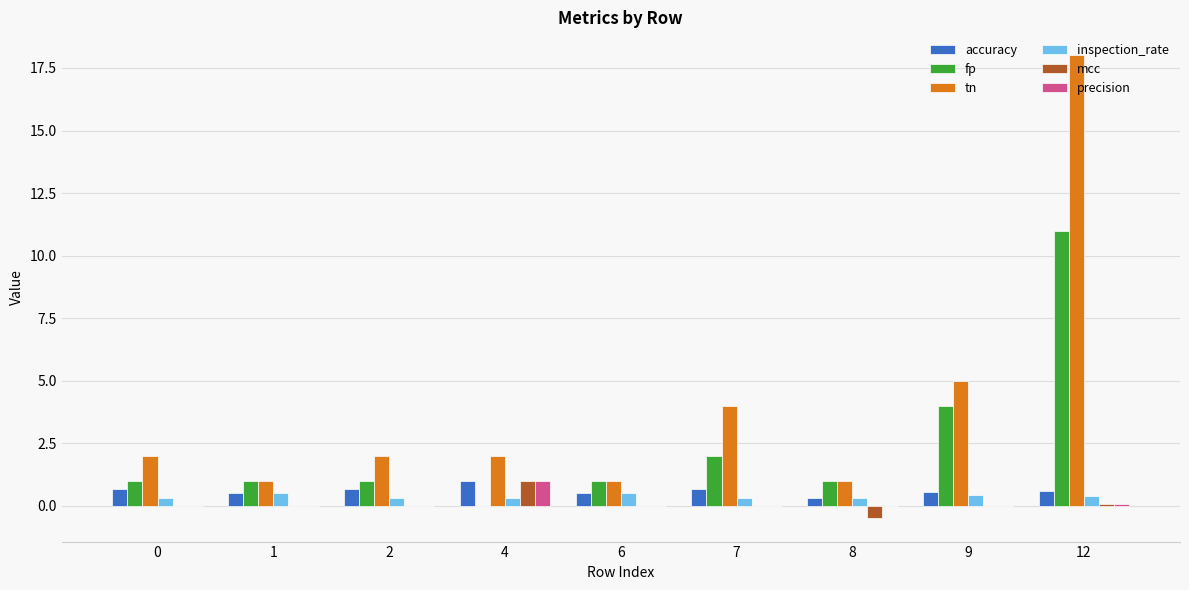

The value of tn at 0 is 2.0. True or false?

True